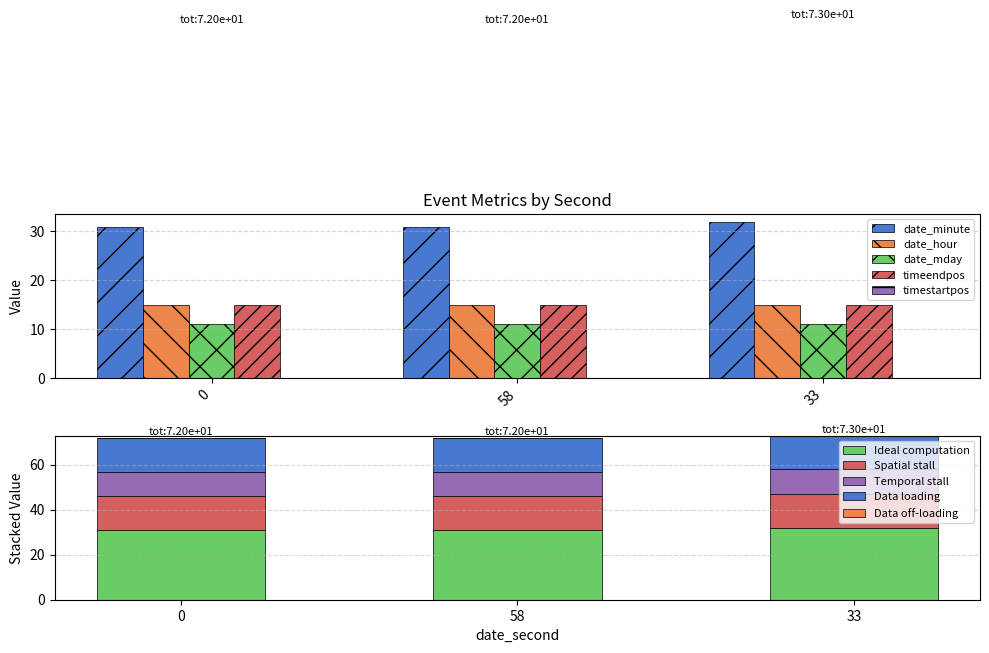

Between 58 and 33, which series saw the biggest shift?

date_minute